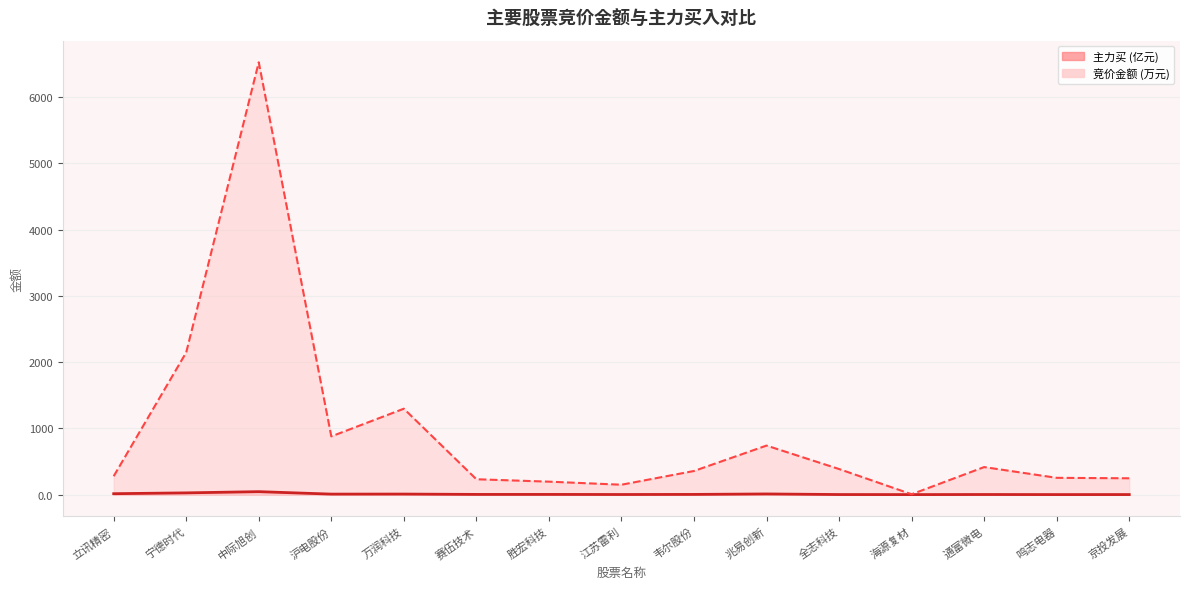

Reading right to left, extract all data points from this chart.

竞价金额: 京投发展=247.3	鸣志电器=254.2	通富微电=416.5	海源复材=6.2	全志科技=387.0	兆易创新=741.1	韦尔股份=357.5	江苏雷利=150.2	胜宏科技=196.4	赛伍技术=232.8	万润科技=1297.8	沪电股份=879.8	中际旭创=6527.5	宁德时代=2147.5	立讯精密=278.4
主力买: 京投发展=1.6	鸣志电器=1.4	通富微电=2.4	海源复材=1.2	全志科技=2.0	兆易创新=10.9	韦尔股份=3.9	江苏雷利=2.5	胜宏科技=3.8	赛伍技术=3.8	万润科技=9.0	沪电股份=8.4	中际旭创=45.5	宁德时代=27.1	立讯精密=14.7